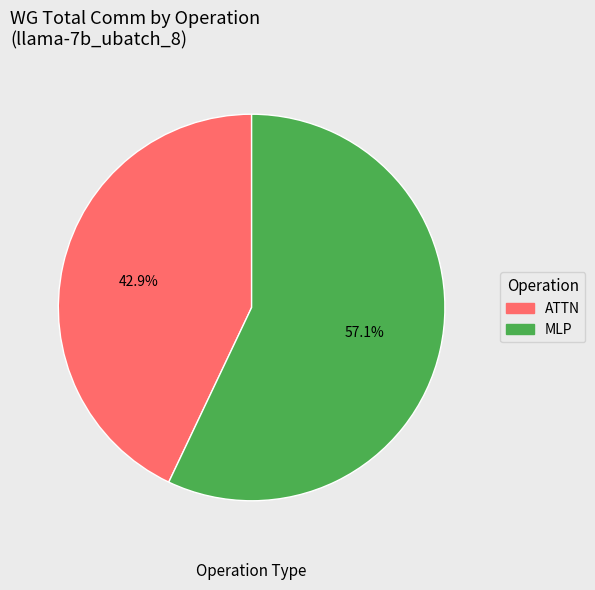

What is the ratio of the value at MLP to the value at ATTN?

1.3